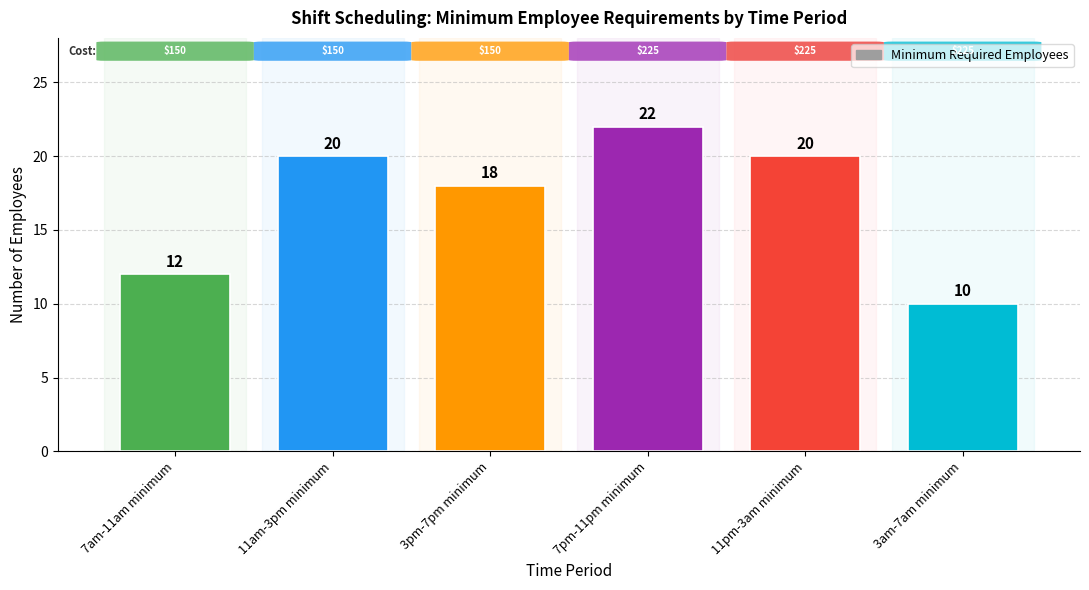

What is the change in value from 7am-11am minimum to 7pm-11pm minimum?

+10